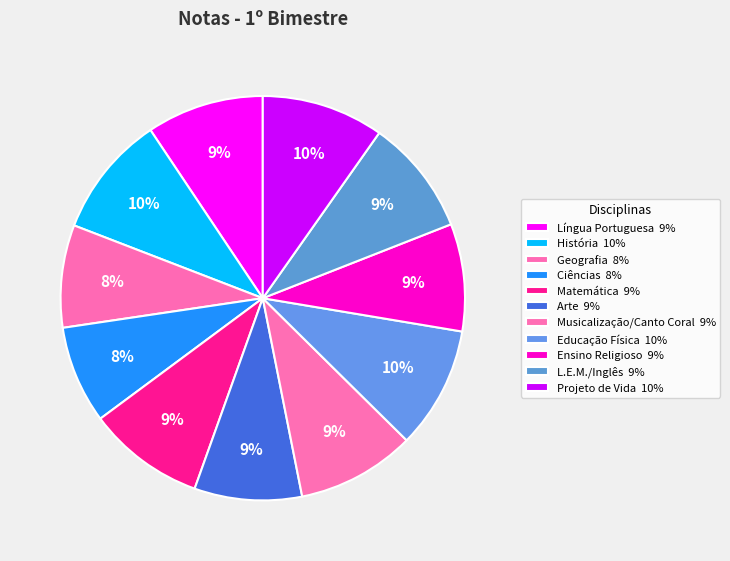

How many slices are in this pie chart?

11